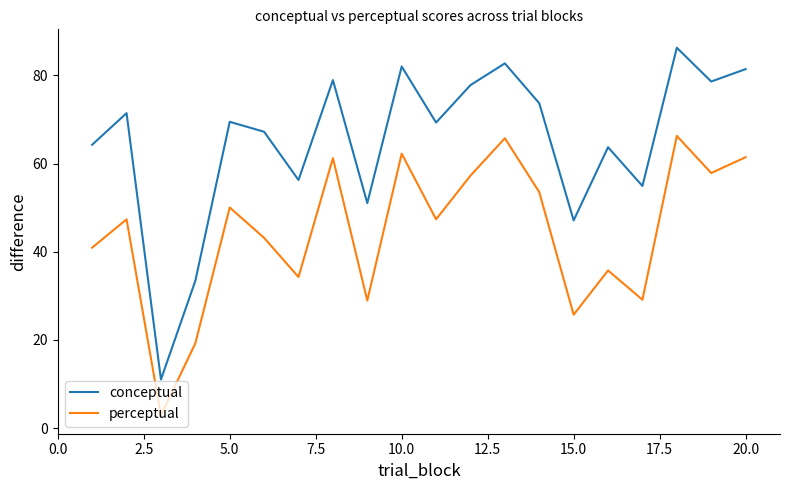

True or false: conceptual and perceptual intersect in this chart.

False